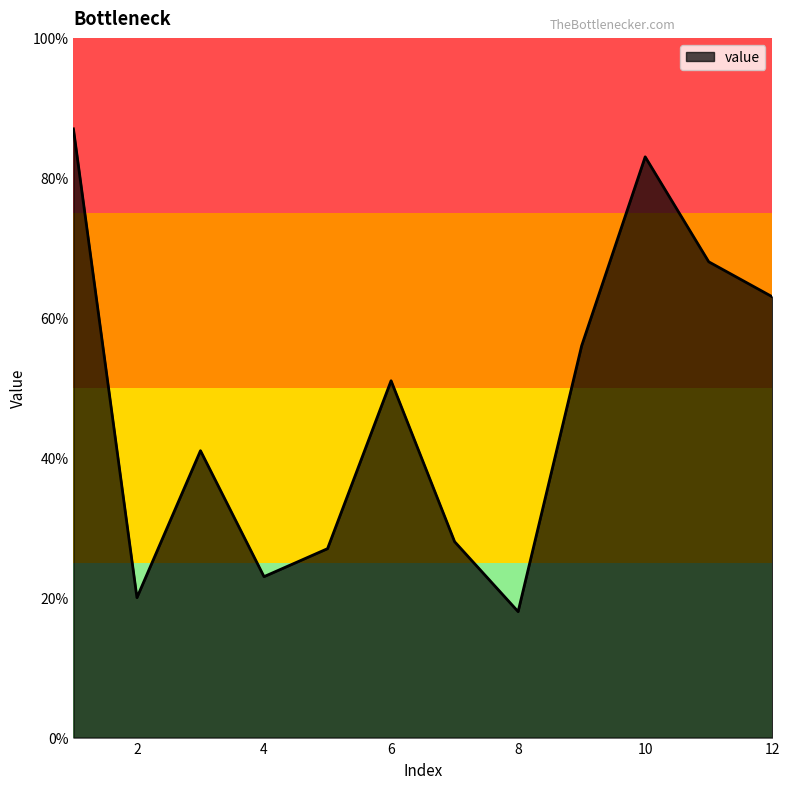

What is the greatest value displayed?

87